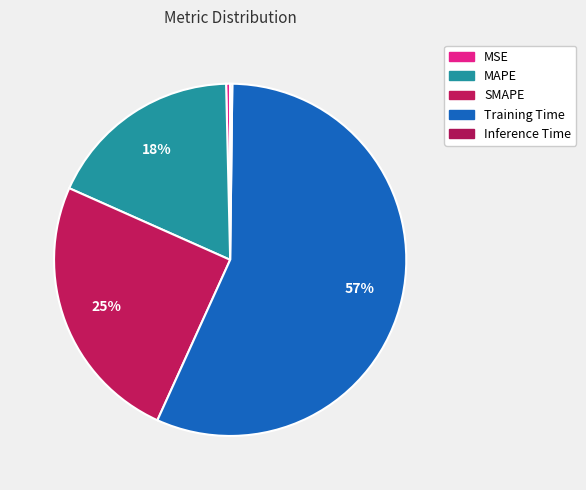

Rank the categories by value from lowest to highest.

Inference Time, MSE, MAPE, SMAPE, Training Time